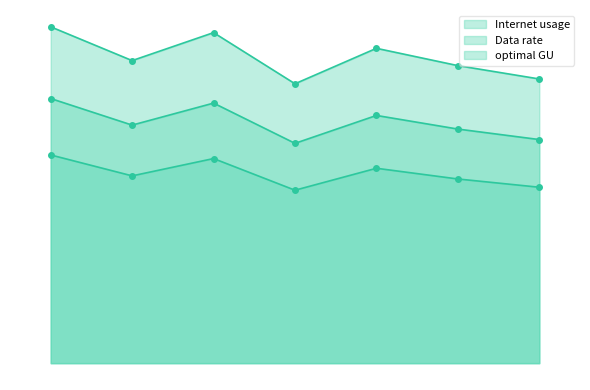

What is the sum of all Internet usage values?

824.8